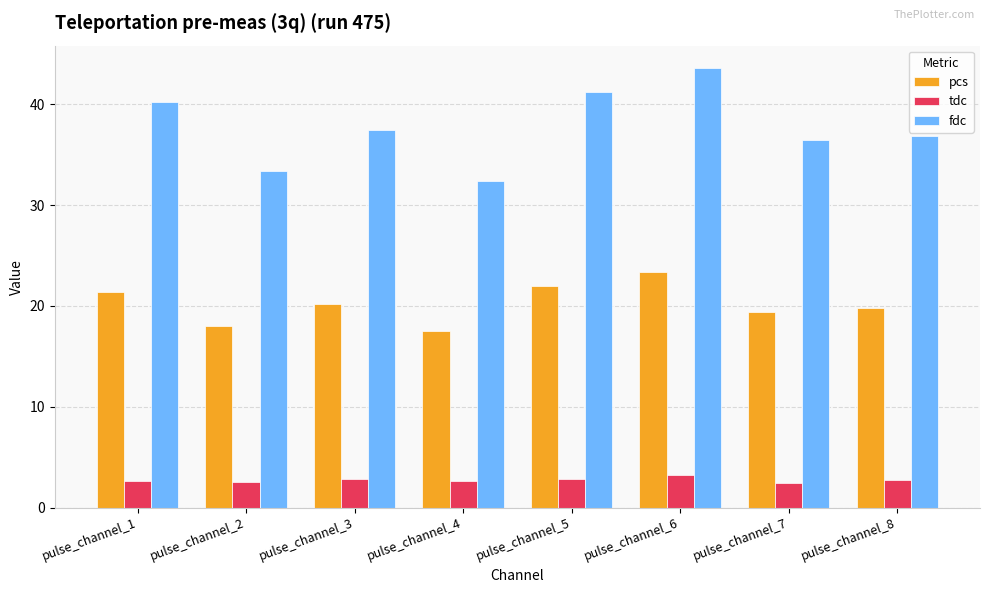

List the series in order of their peak value, highest first.

fdc, pcs, tdc